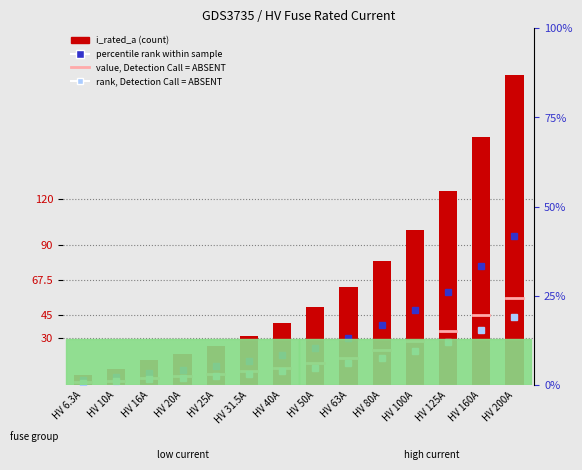

Where is the data nearest to the value 103?

HV 100A